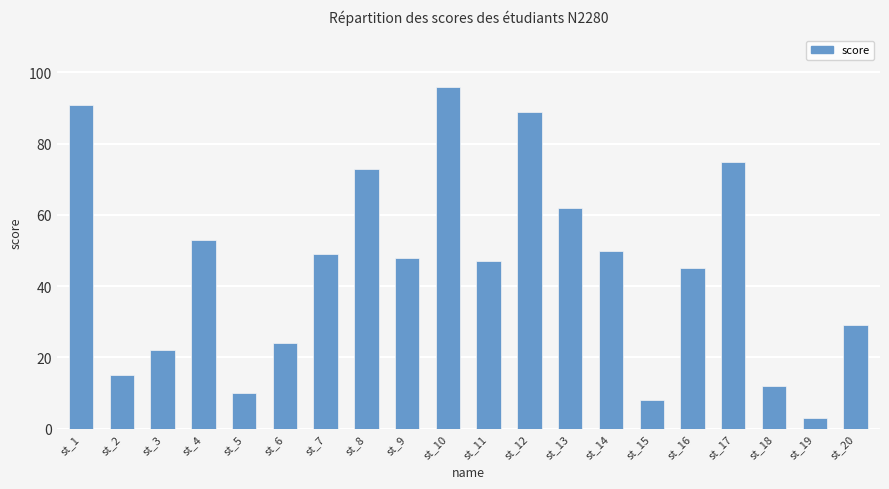

The value at st_5 is 10. True or false?

True